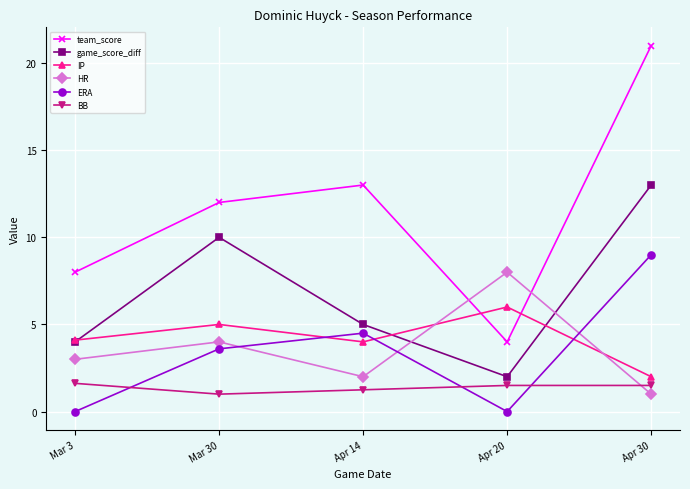

The value of BB at Apr 14 is 1.2. True or false?

True